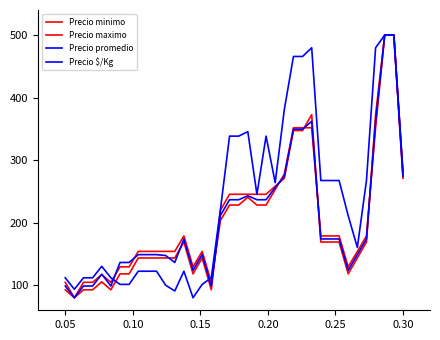

How many lines are shown in the chart?

4